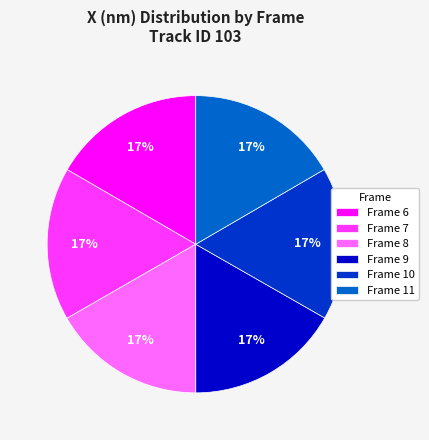

The Frame 6 slice represents 30% of the pie. True or false?

False